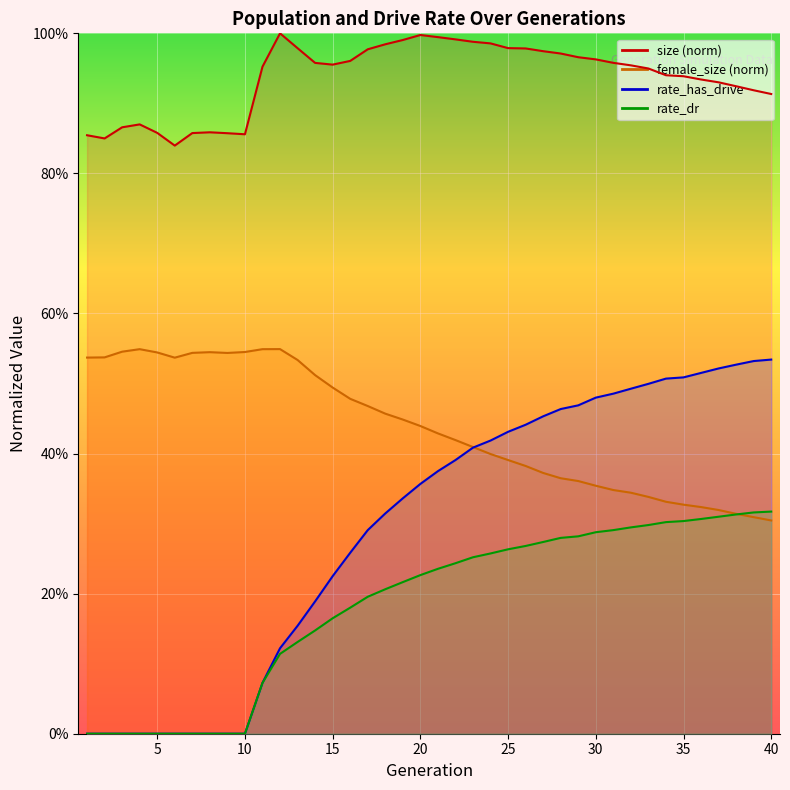

Which series has the widest spread of values?

rate_has_drive